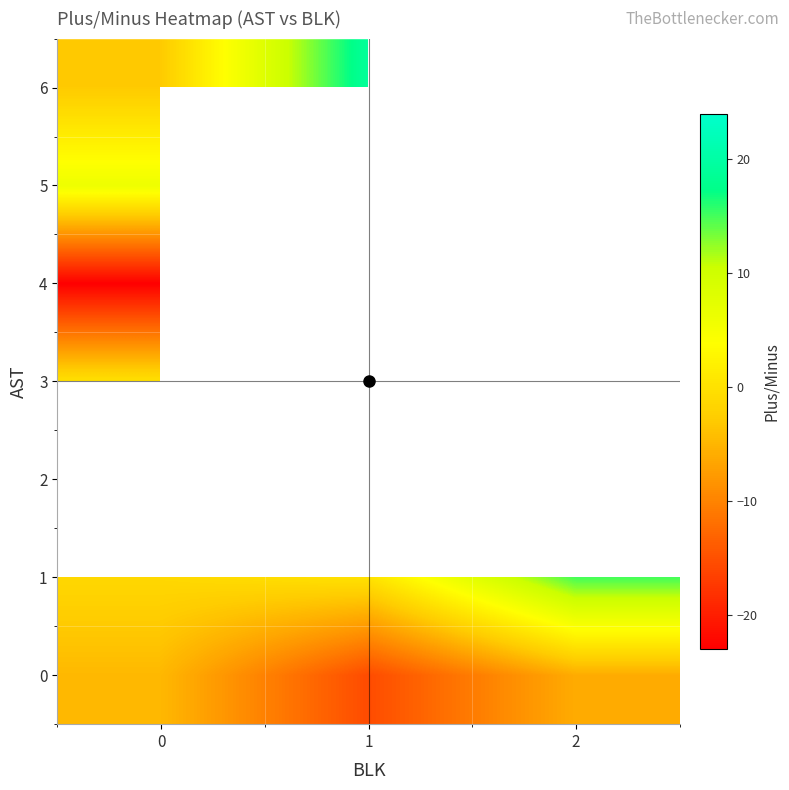

At how many categories does at least one series exceed 2?

3